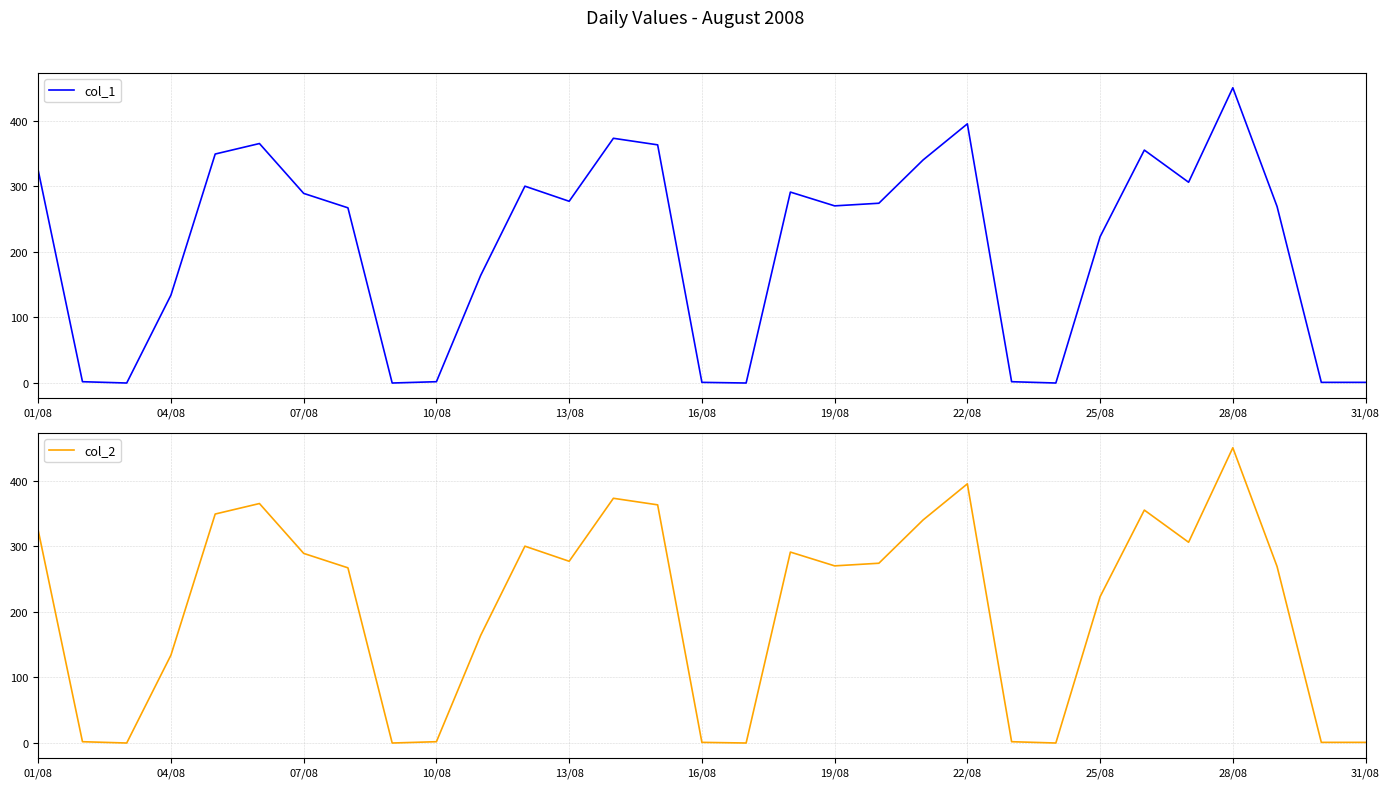

Reading left to right, list all the values displayed in this chart.

col_1: 324	2	0	134	349	365	289	267	0	2	164	300	277	373	363	1	0	291	270	274	340	395	2	0	223	355	306	450	269	1	1
col_2: 324	2	0	134	349	365	289	267	0	2	164	300	277	373	363	1	0	291	270	274	340	395	2	0	223	355	306	450	269	1	1